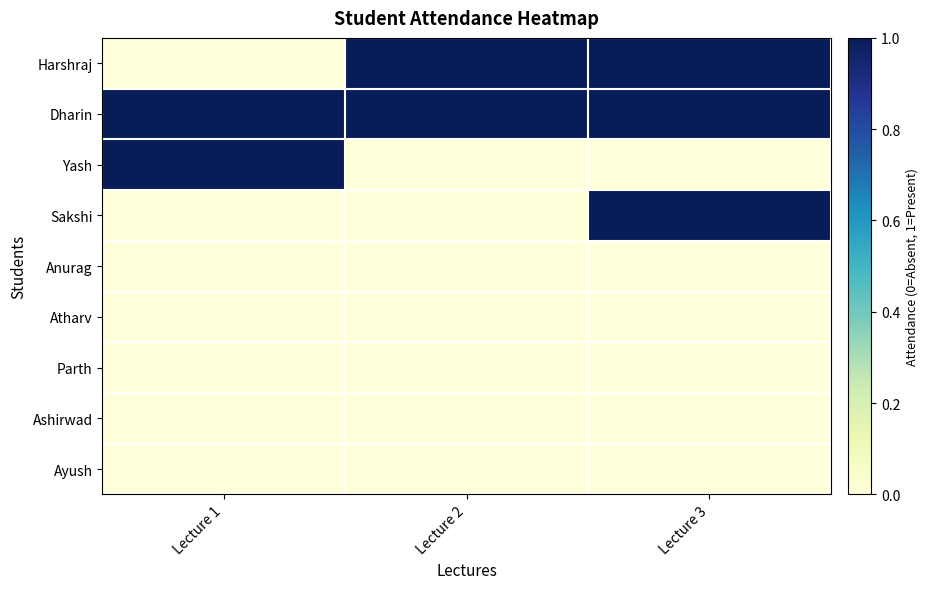

List the series in order of their peak value, highest first.

Harshraj, Dharin, Yash, Sakshi, Anurag, Atharv, Parth, Ashirwad, Ayush